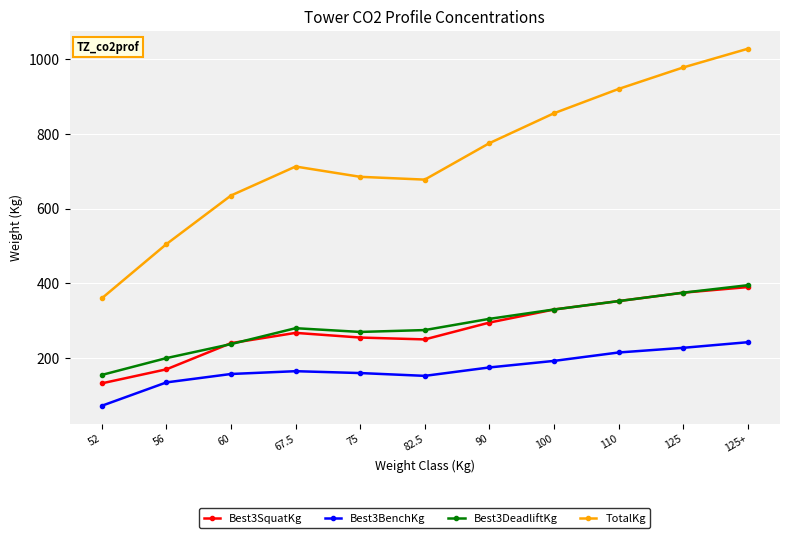

How many categories are shown in the chart?

11